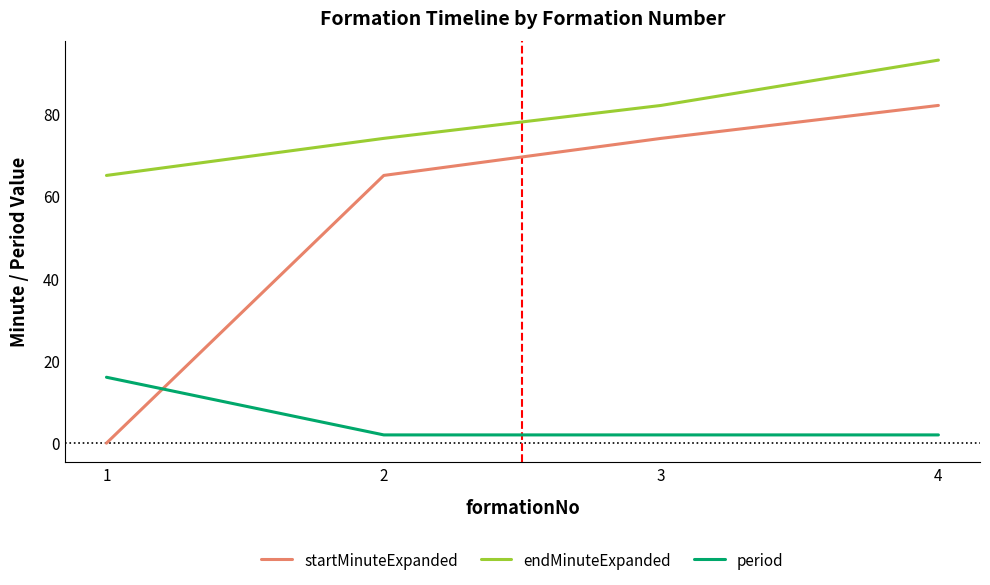

Which series changed the most between 1 and 4?

startMinuteExpanded